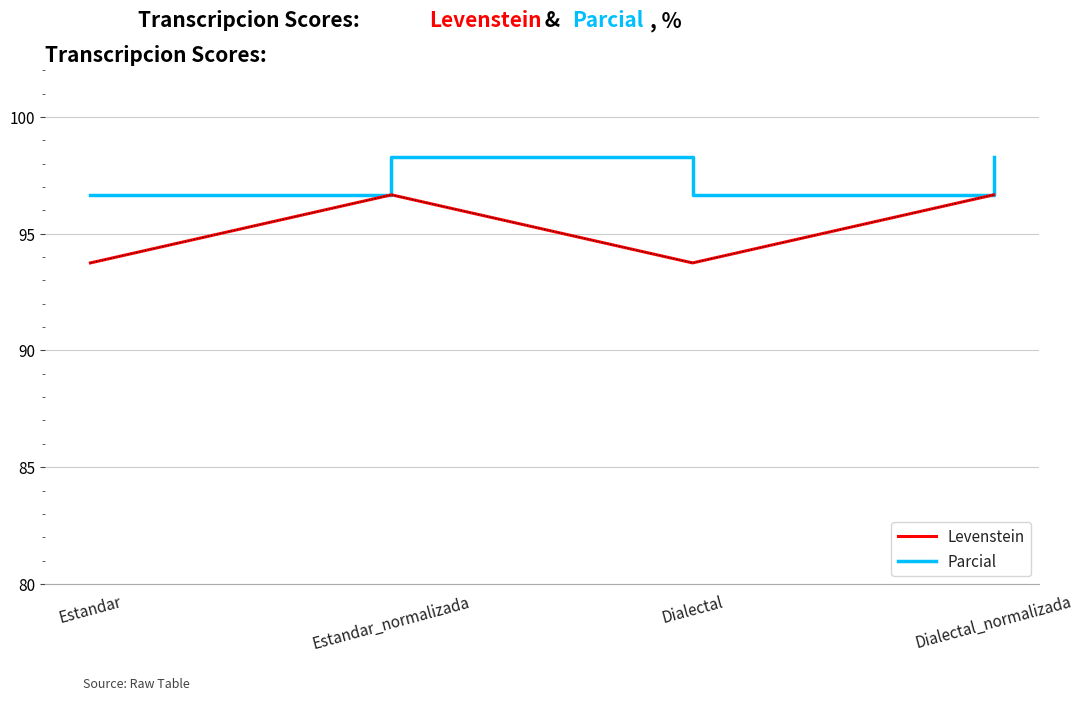

In Levenstein, how many points are lower than both neighbors (excluding endpoints)?

1